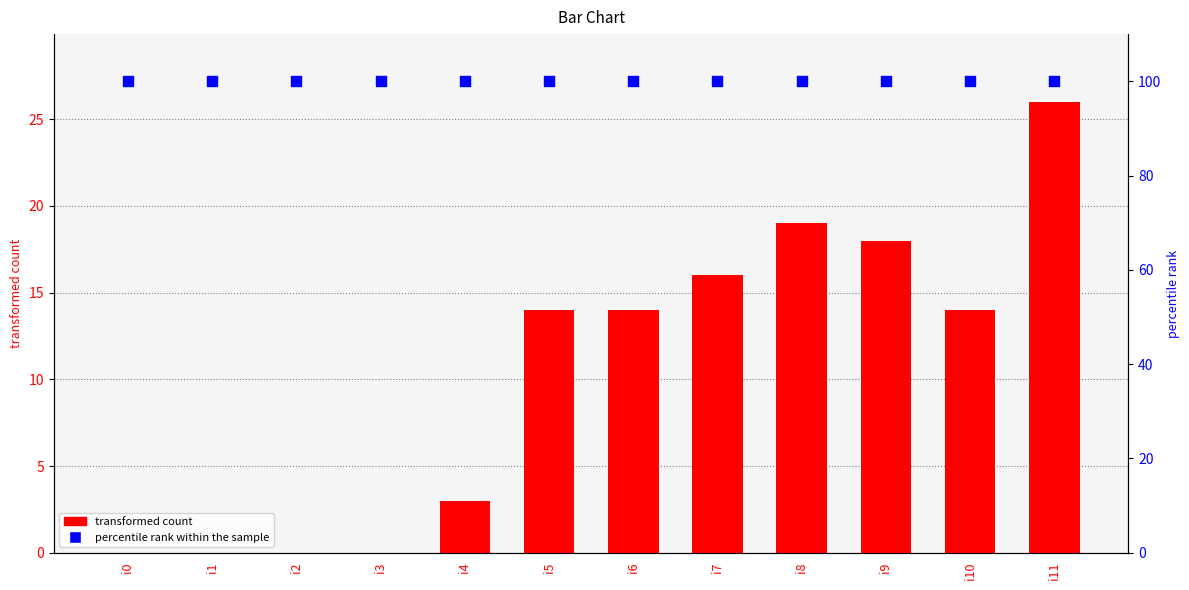

At how many categories does at least one series exceed 69?

12